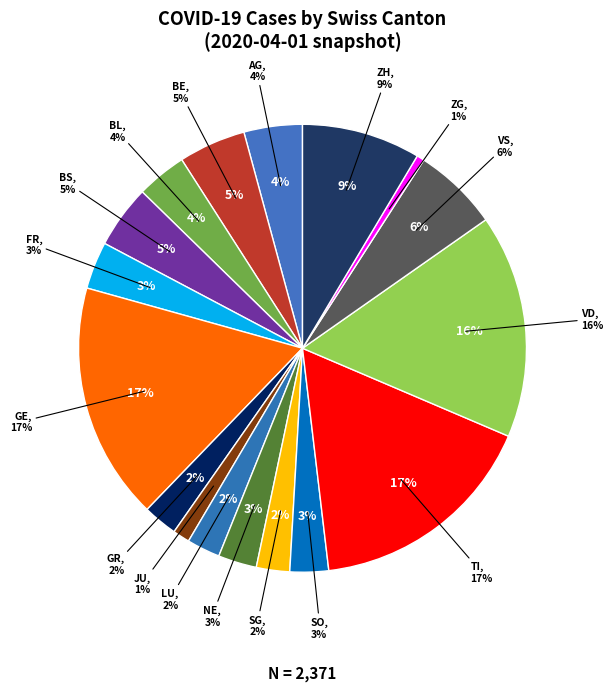

What percentage is the ZH slice, to the nearest percent?

9%